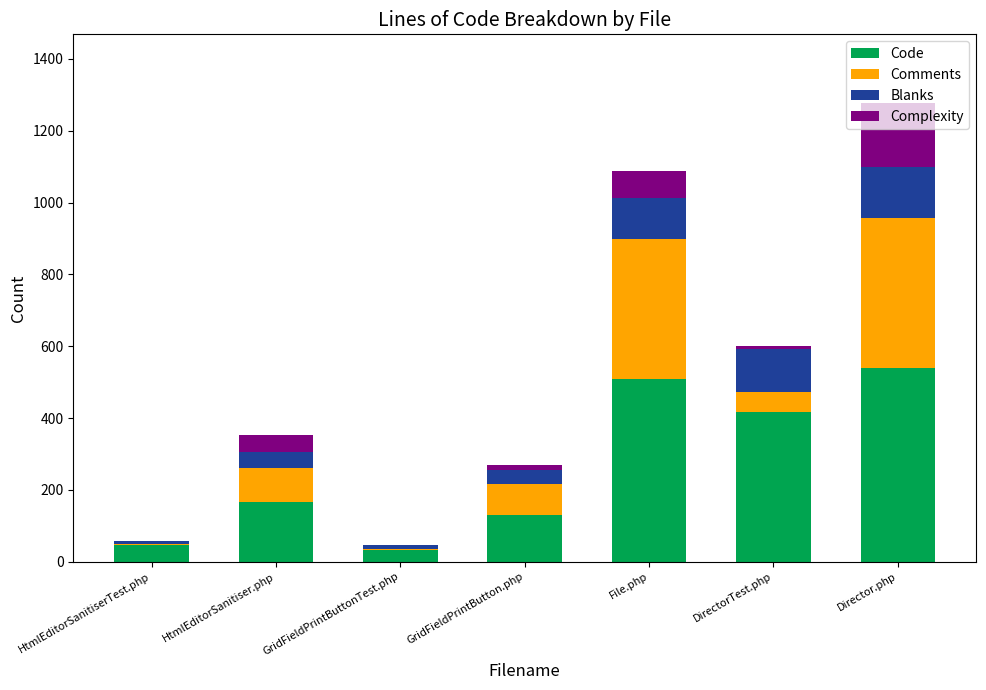

True or false: Code has a value of 729 at Director.php.

False